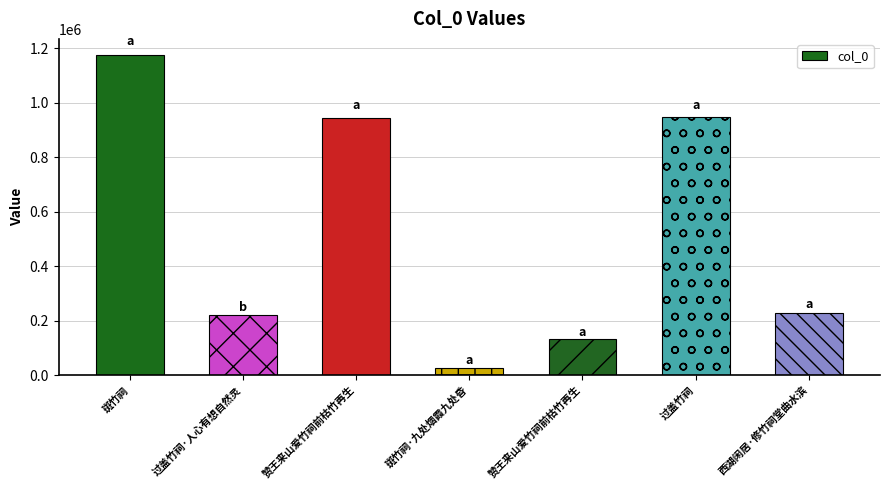

What is the average value?

524963